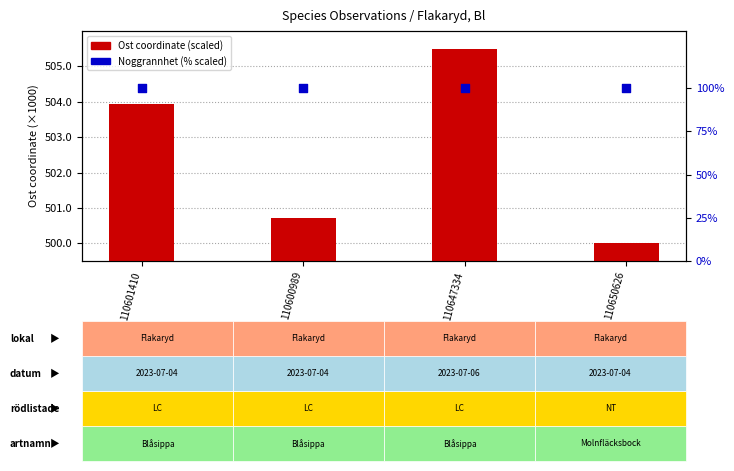

Is the value of Ost (scaled) at 110601410 greater than the value of Noggrannhet (% scaled) at 110647334?

Yes